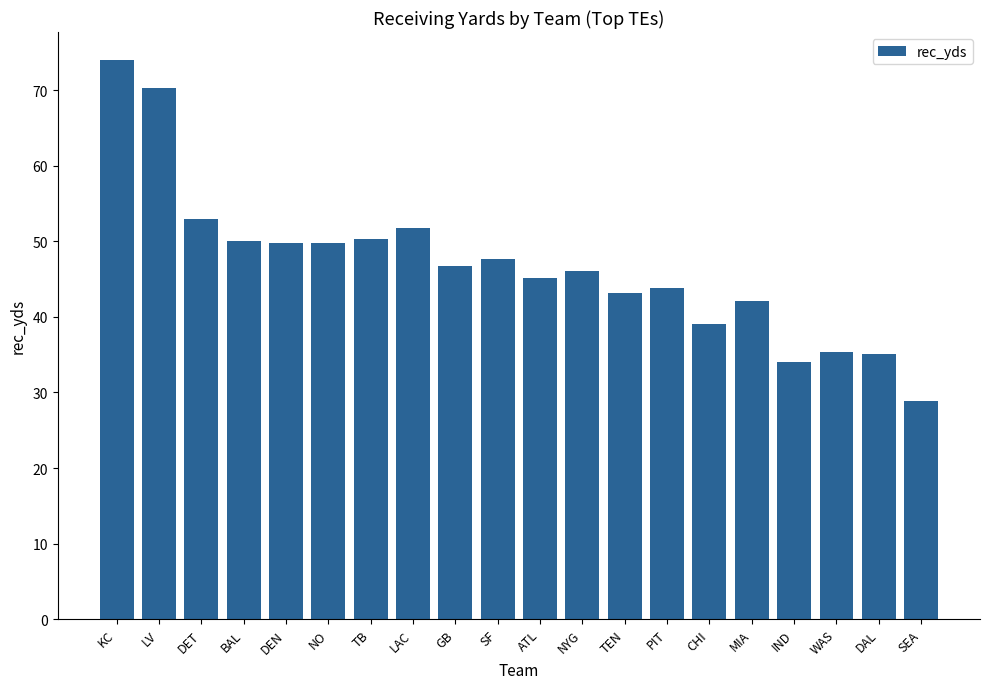

What is the label of the 5th bar from the left?

DEN